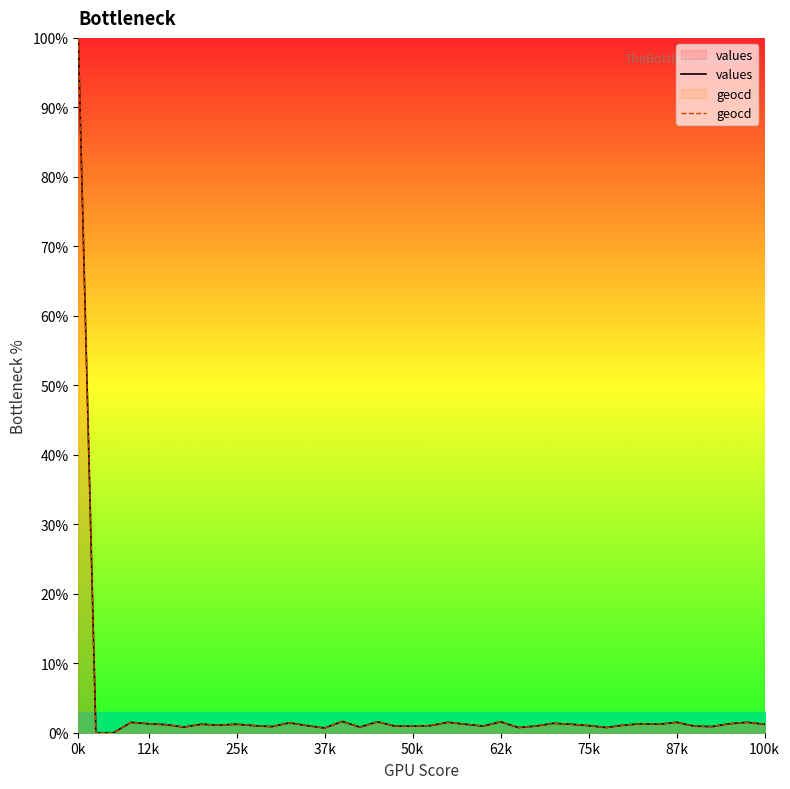

What are all the series names shown in the legend?

values, geocd